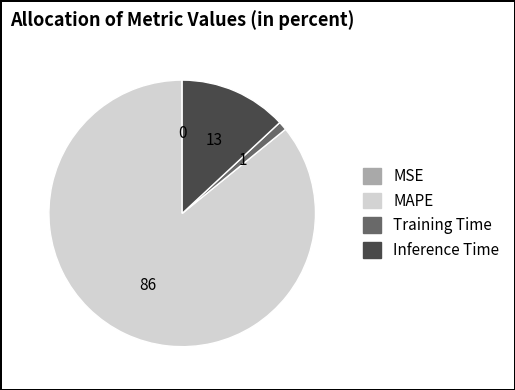

Is the sum of Training Time and Inference Time greater than half?

No